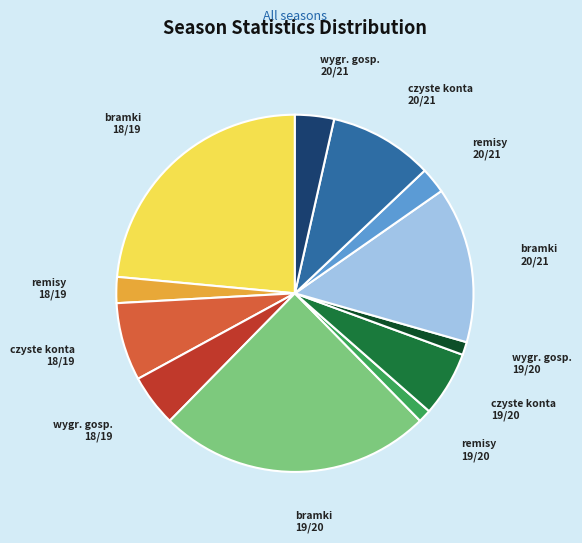

Which category has the biggest portion of the pie?

bramki 19/20